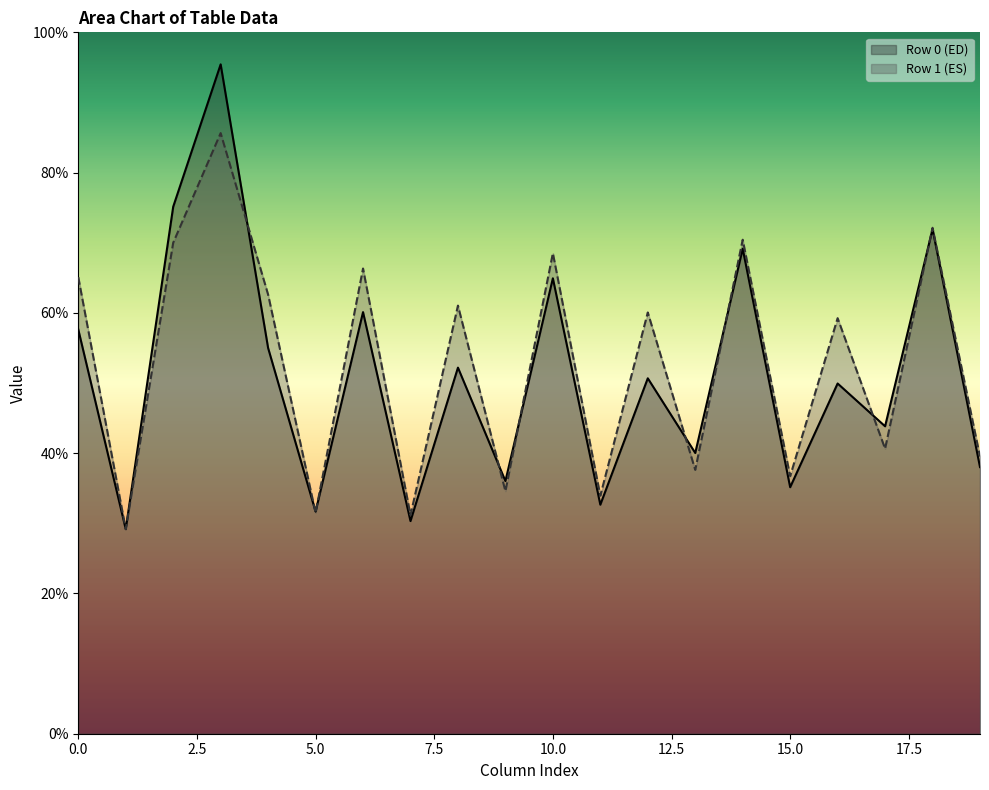

Rank the series by their maximum value, from lowest to highest.

Row 1 (ES), Row 0 (ED)